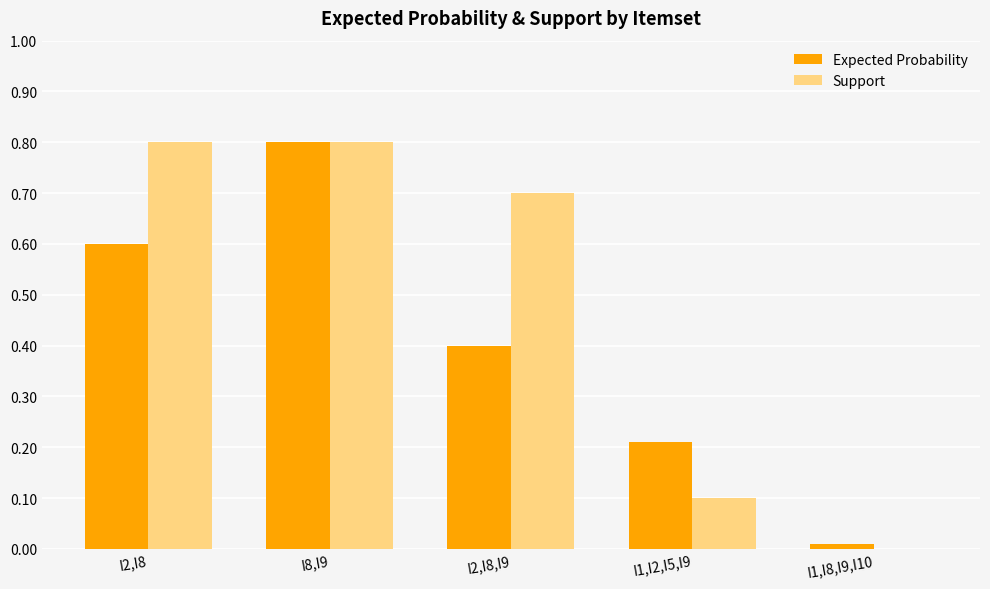

What is the greatest value displayed?

0.8